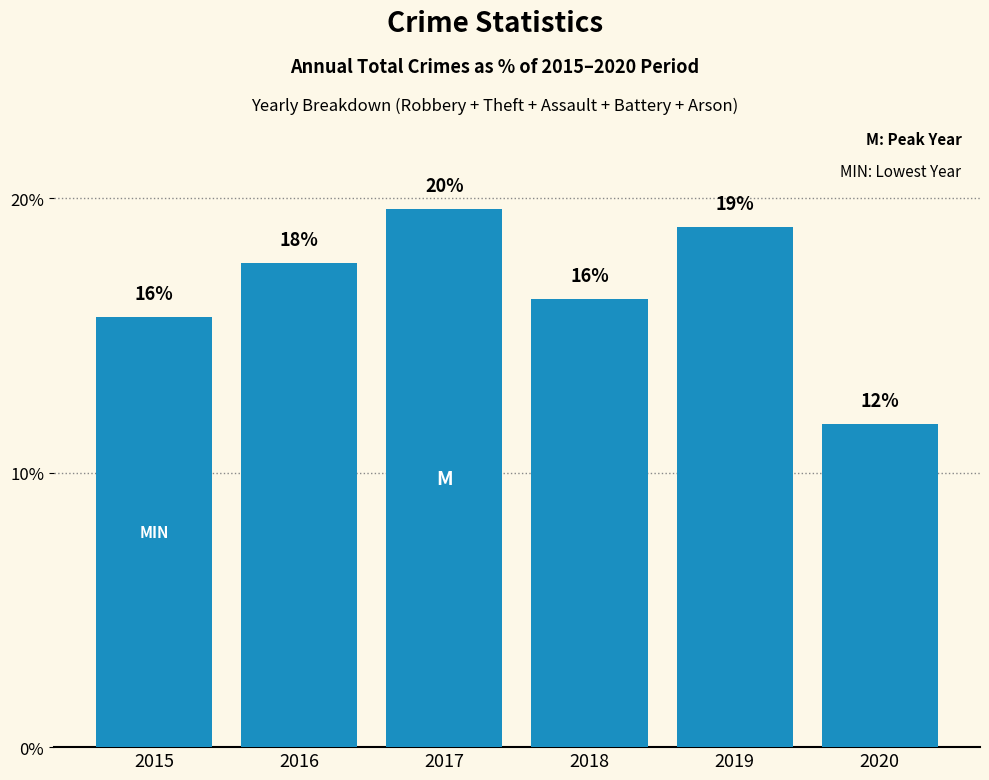

What is the minimum value shown in the chart?

11.8